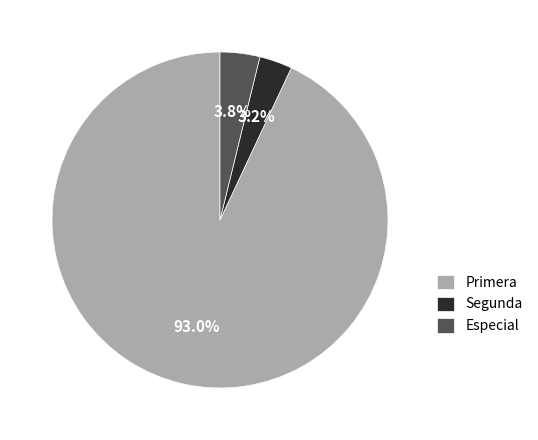

Rank the categories by value from lowest to highest.

Segunda, Especial, Primera